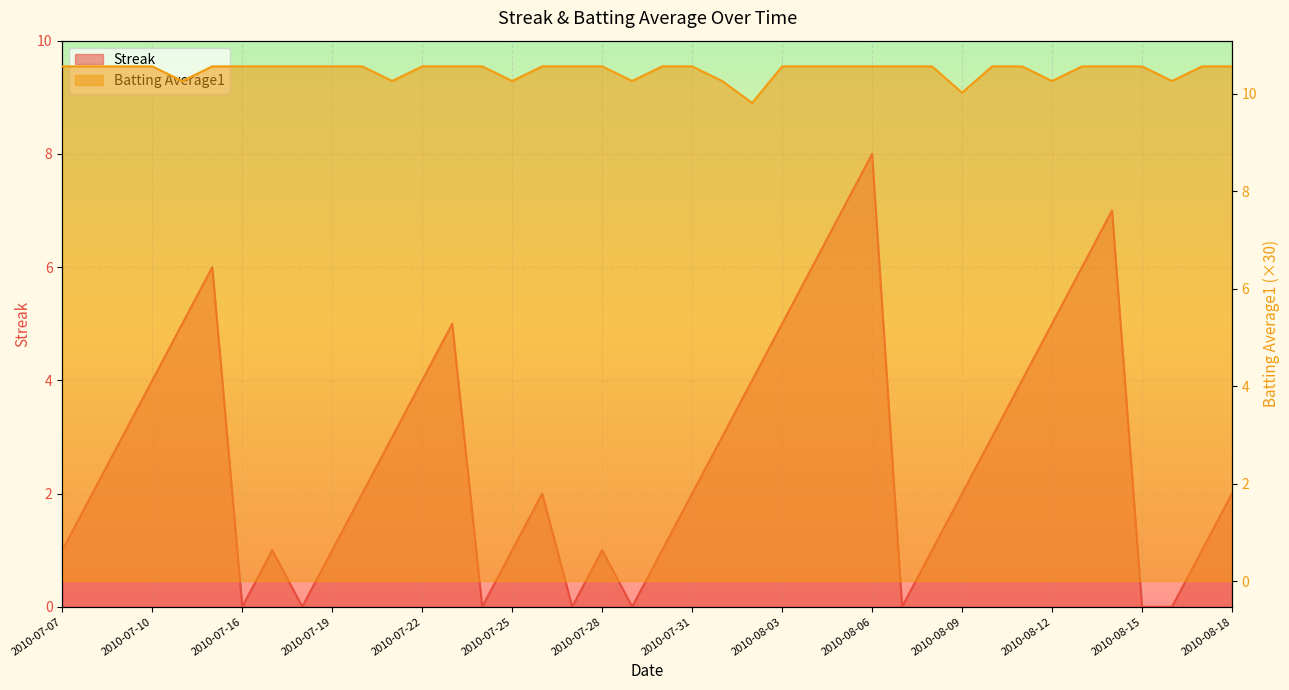

What is the label of the 1st point from the left?

2010-07-07